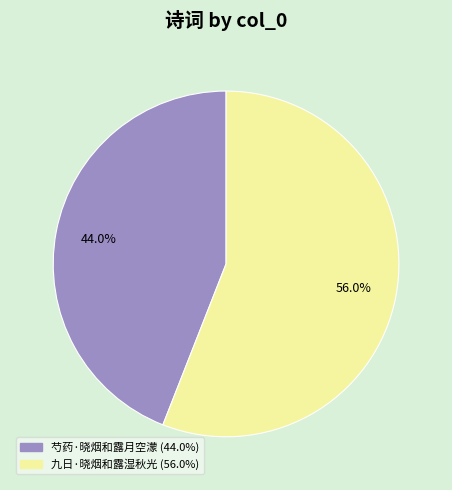

To the nearest percent, what is the difference between the largest and smallest slice percentages?

12%